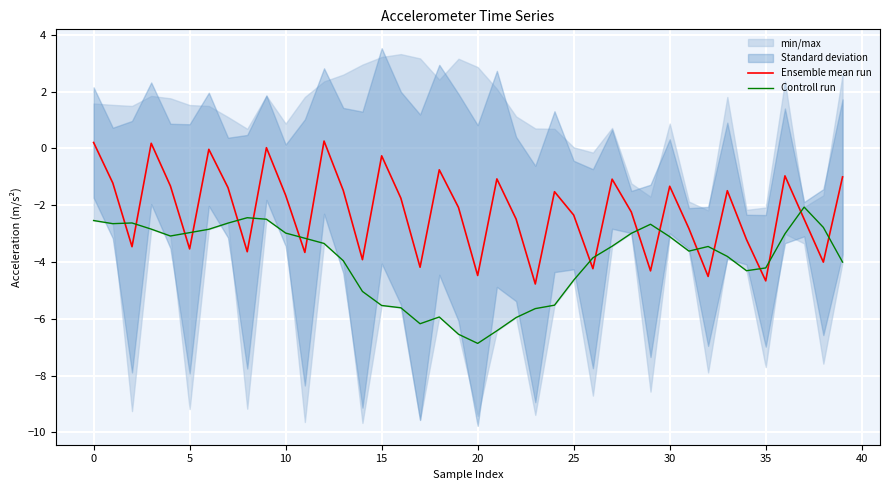

True or false: Controll run has a value of -3.0 at 10.

True